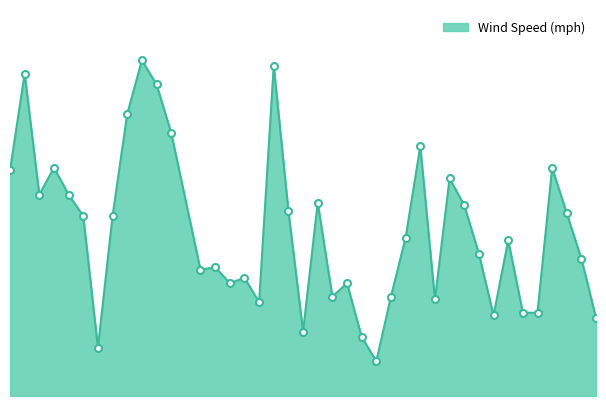

Does the chart have visible grid lines?

No